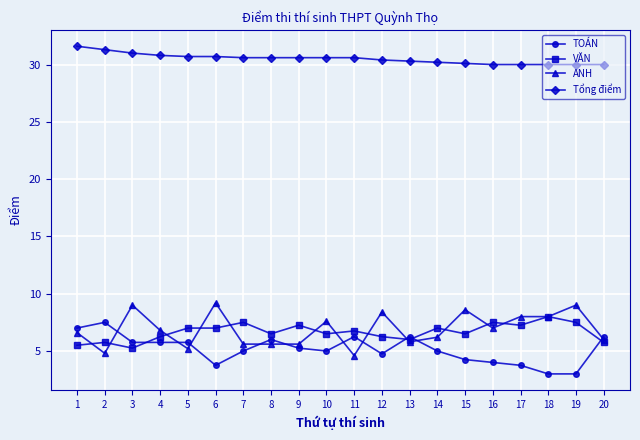

Which label corresponds to the largest value in the chart?

1